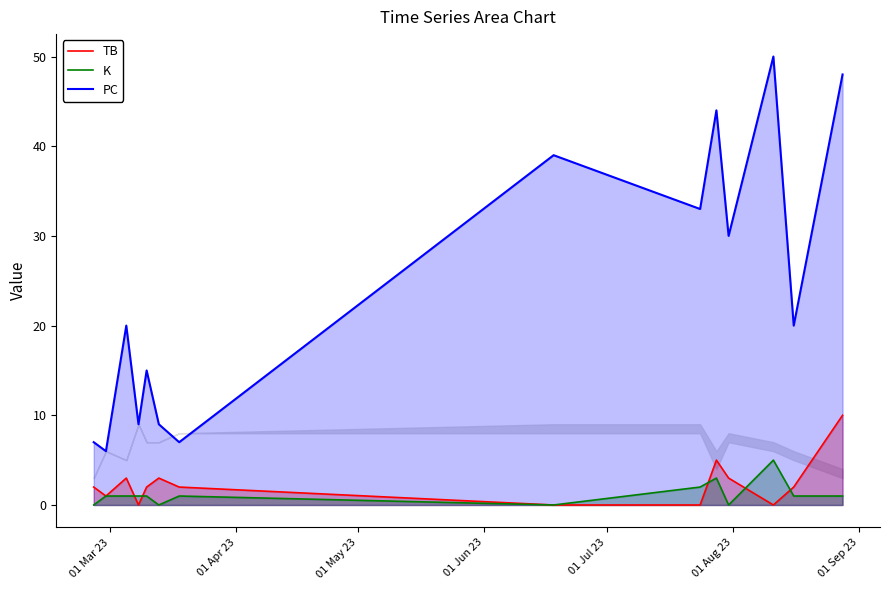

Does the chart display data point markers on the line(s)?

No